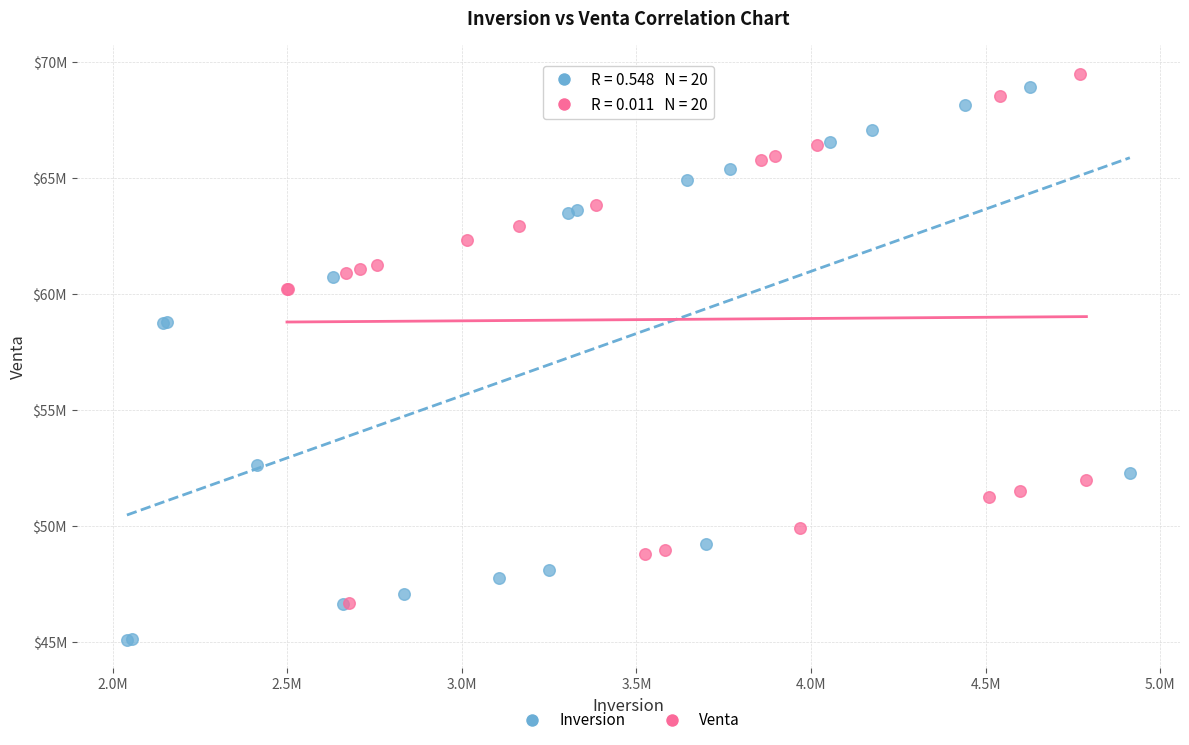

Which series contains the lowest Y value?

Inversion